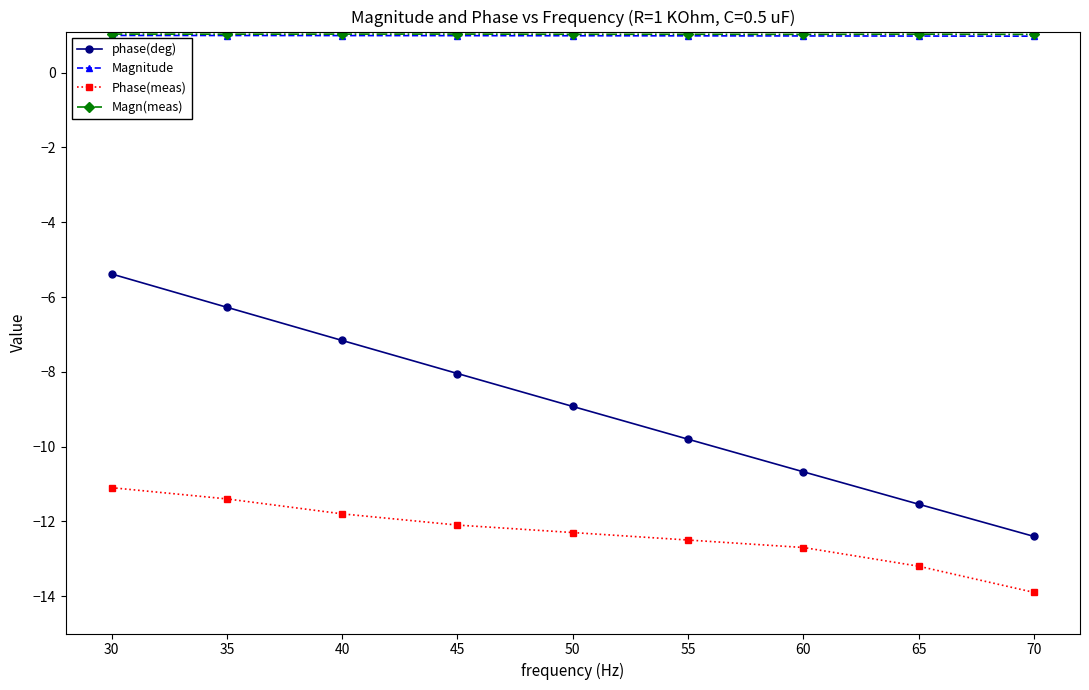

What is the difference between the second highest and minimum values in the Phase(meas) series?

2.5